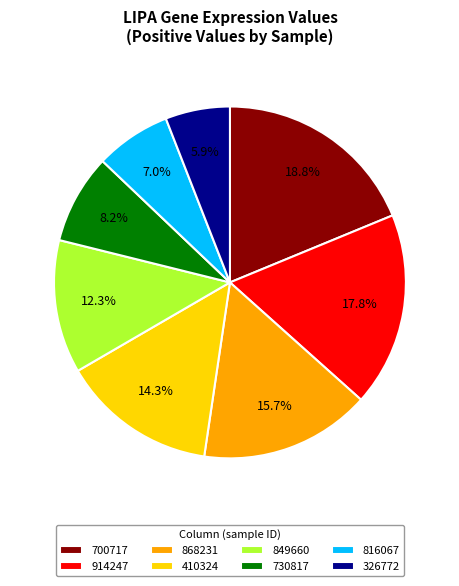

How many slices are in this pie chart?

8